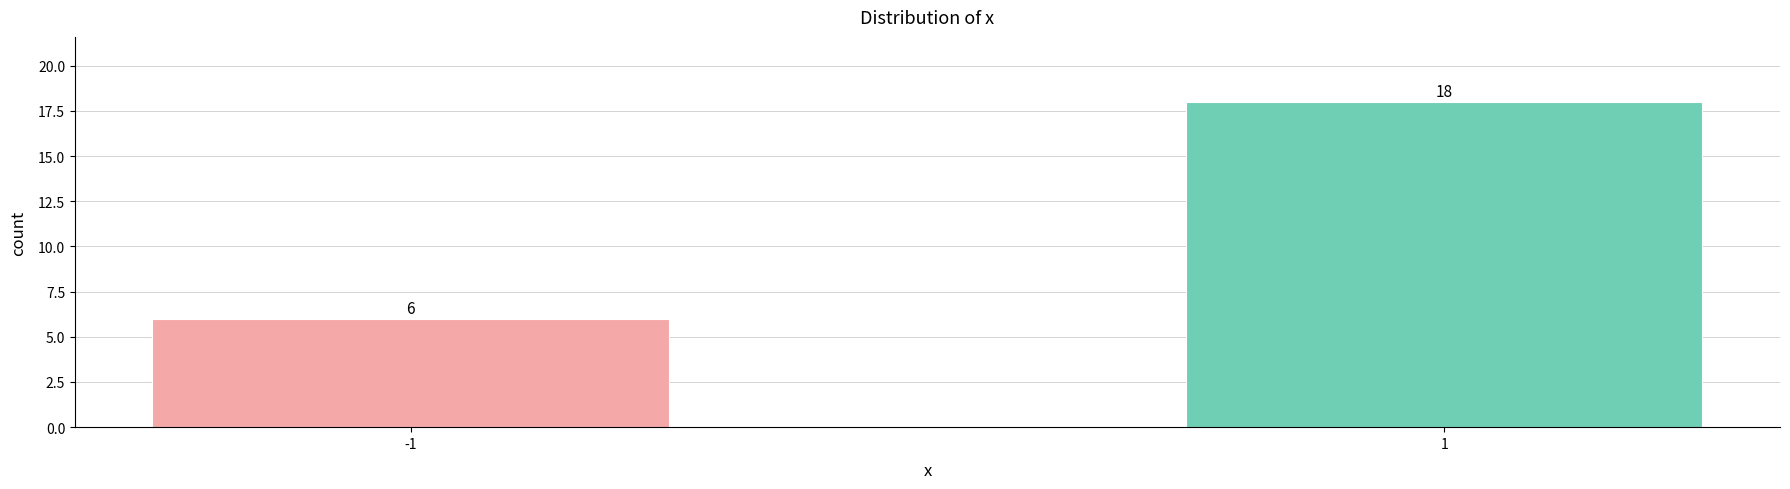

Reading right to left, transcribe all the data shown in this chart.

1=18	-1=6